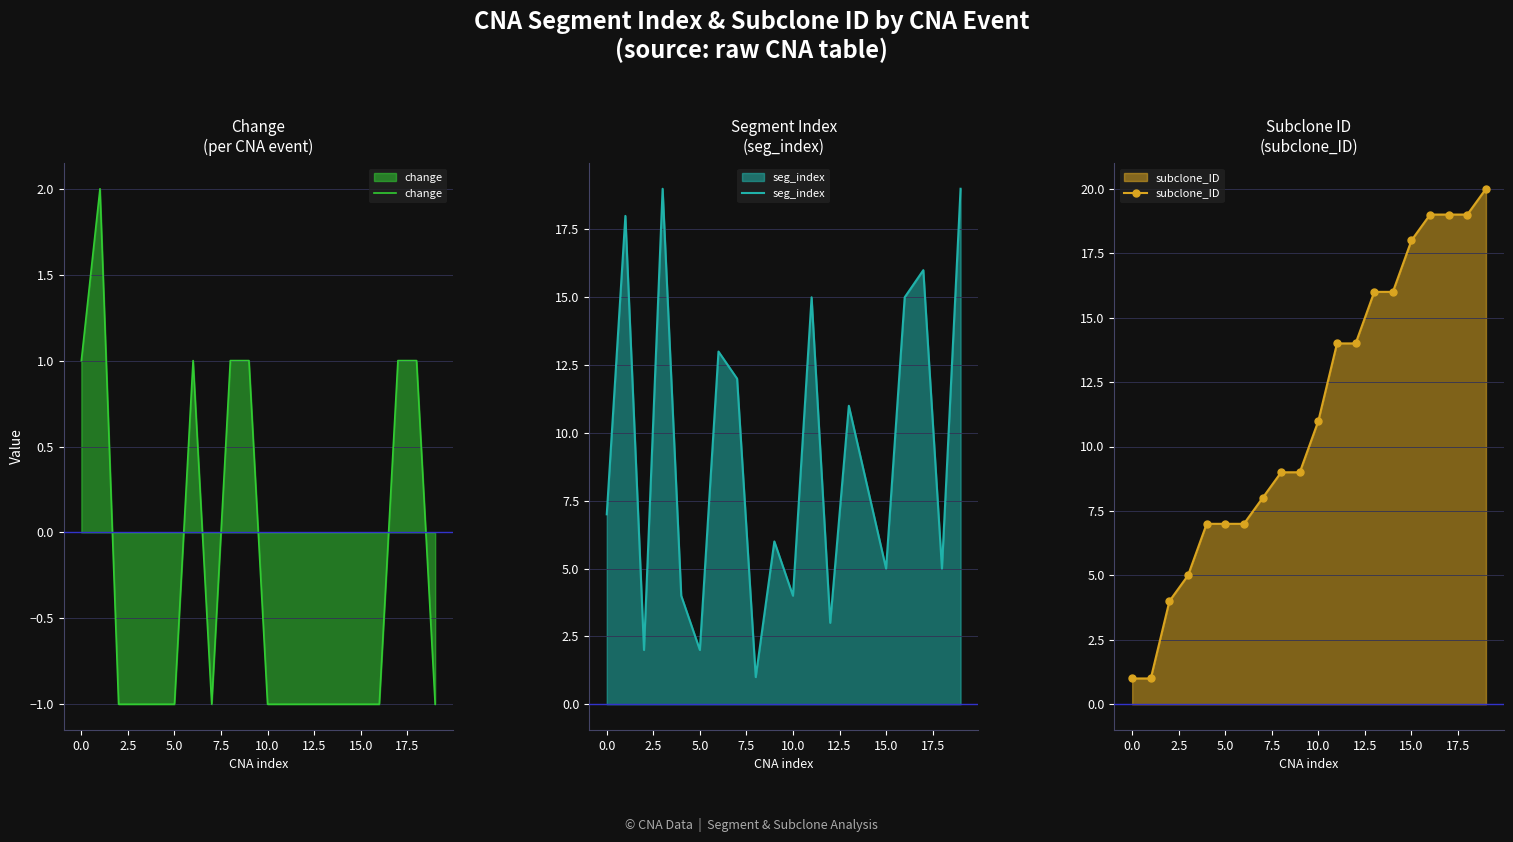

What is the sum of all subclone_ID values?

224